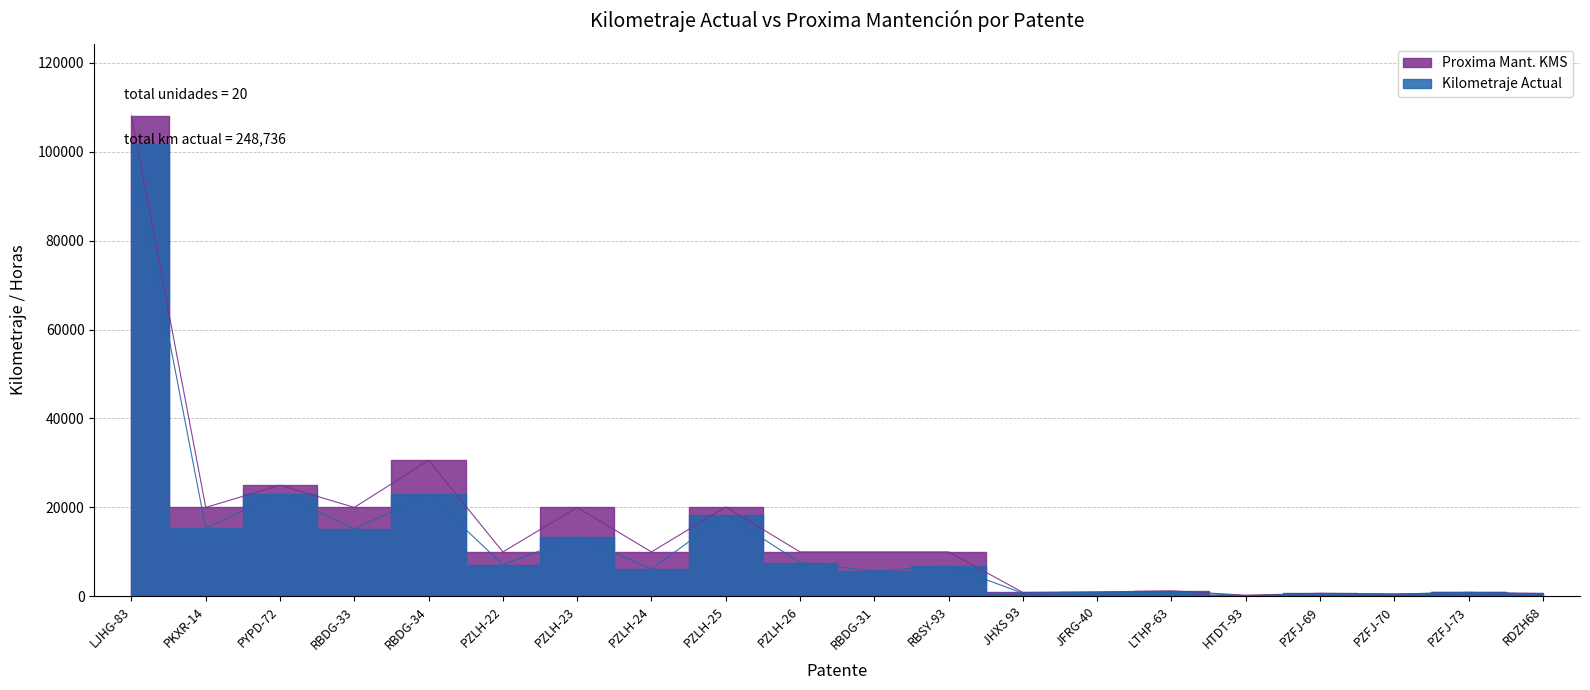

How many data points in Kilometraje Actual are less than 6855?

10